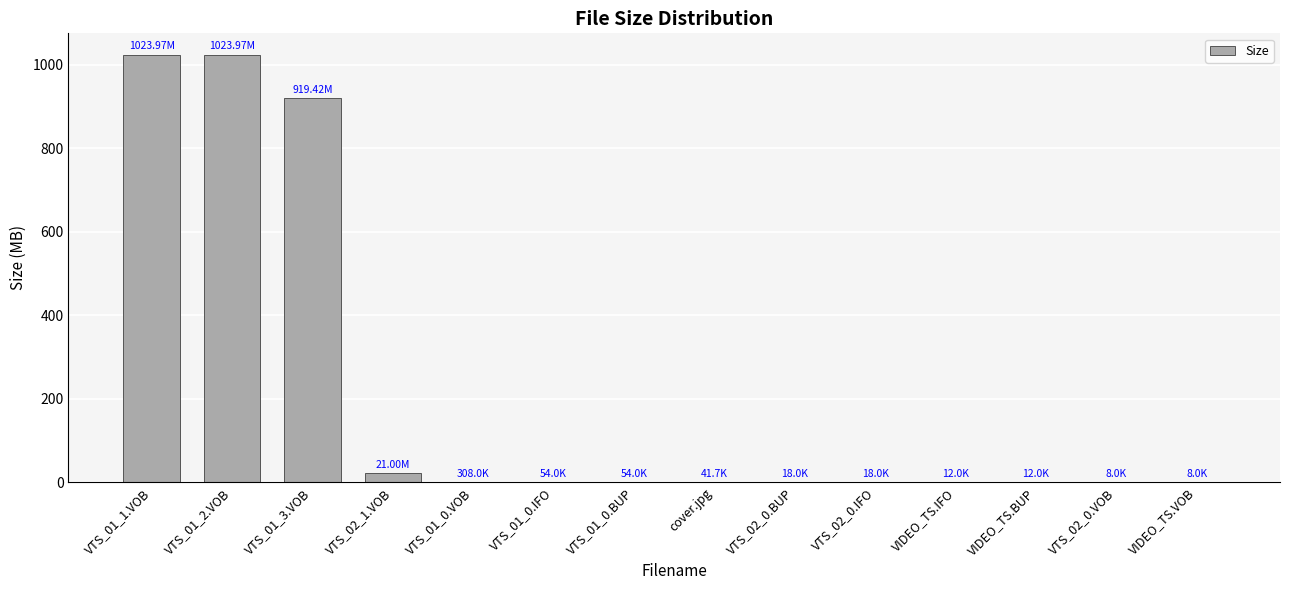

Where is the data nearest to the value 511?

VTS_01_3.VOB